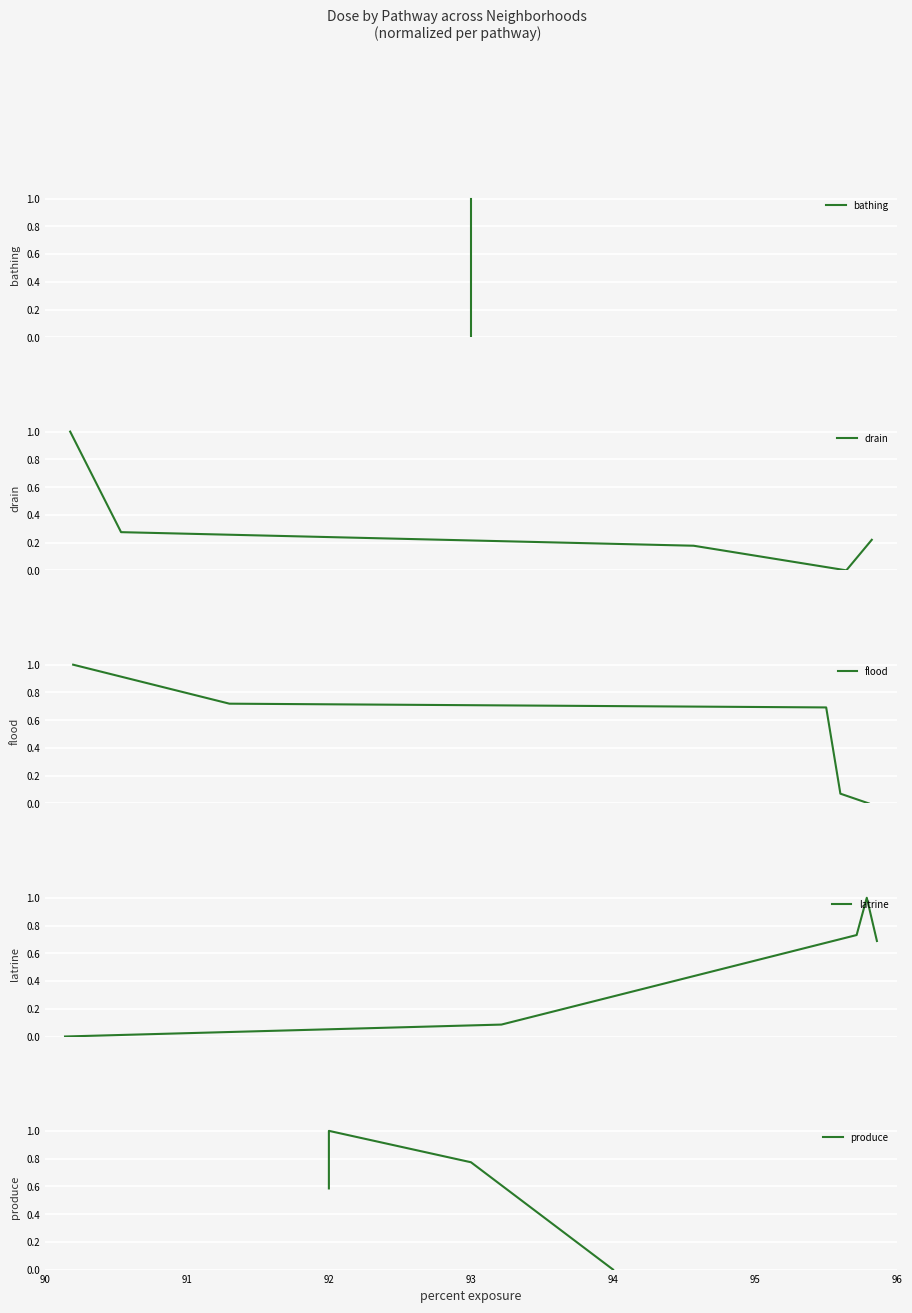

How many intersections are there between latrine and drain?

1